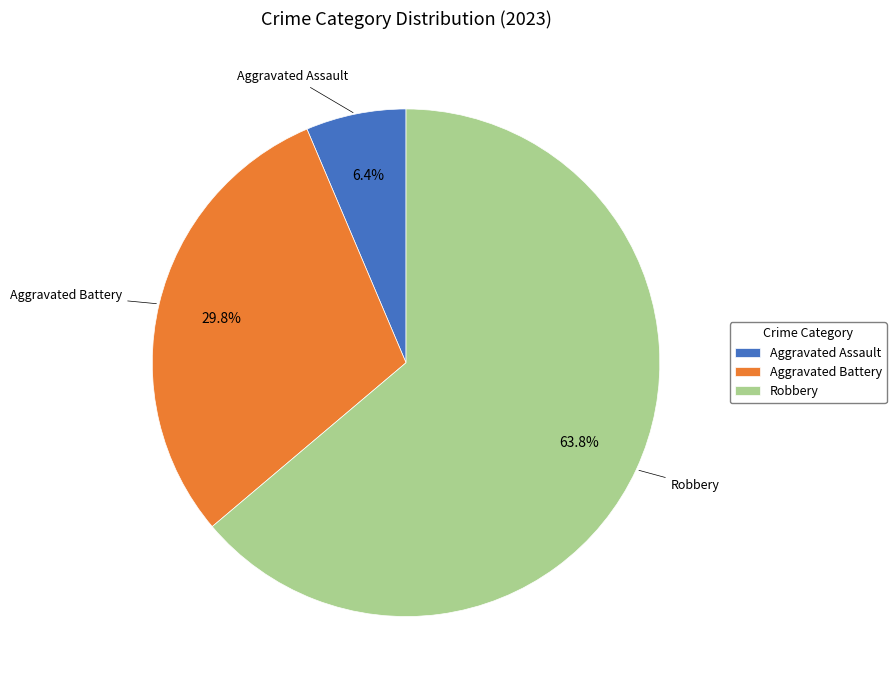

Does Aggravated Assault represent more than half of the total?

No